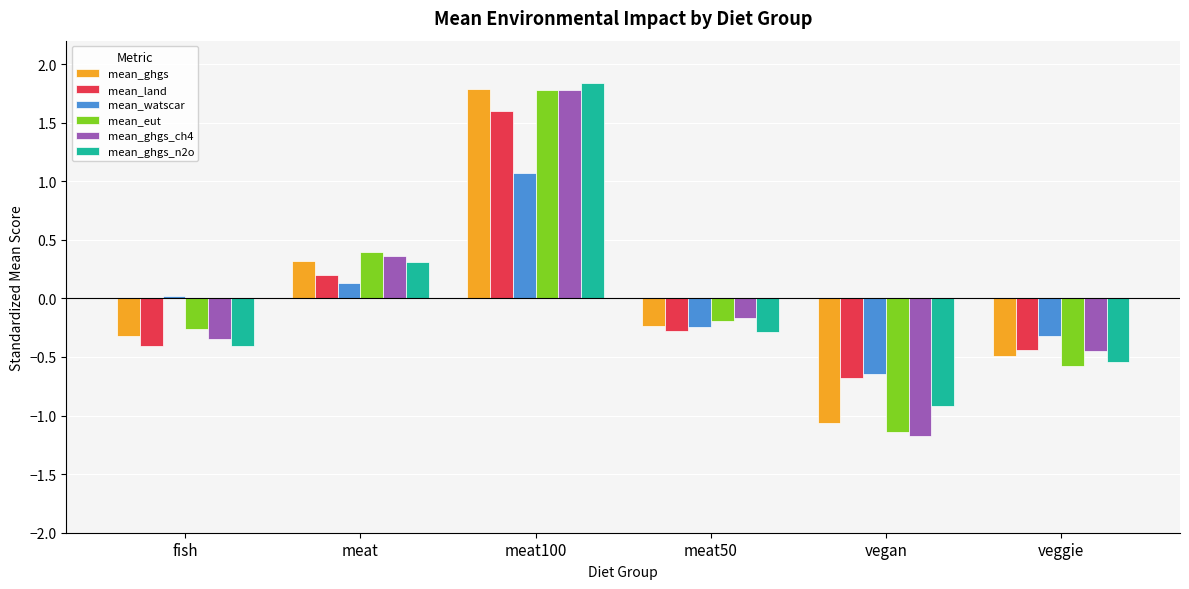

What is the difference between the maximum and minimum values in the mean_ghgs series?

2.9